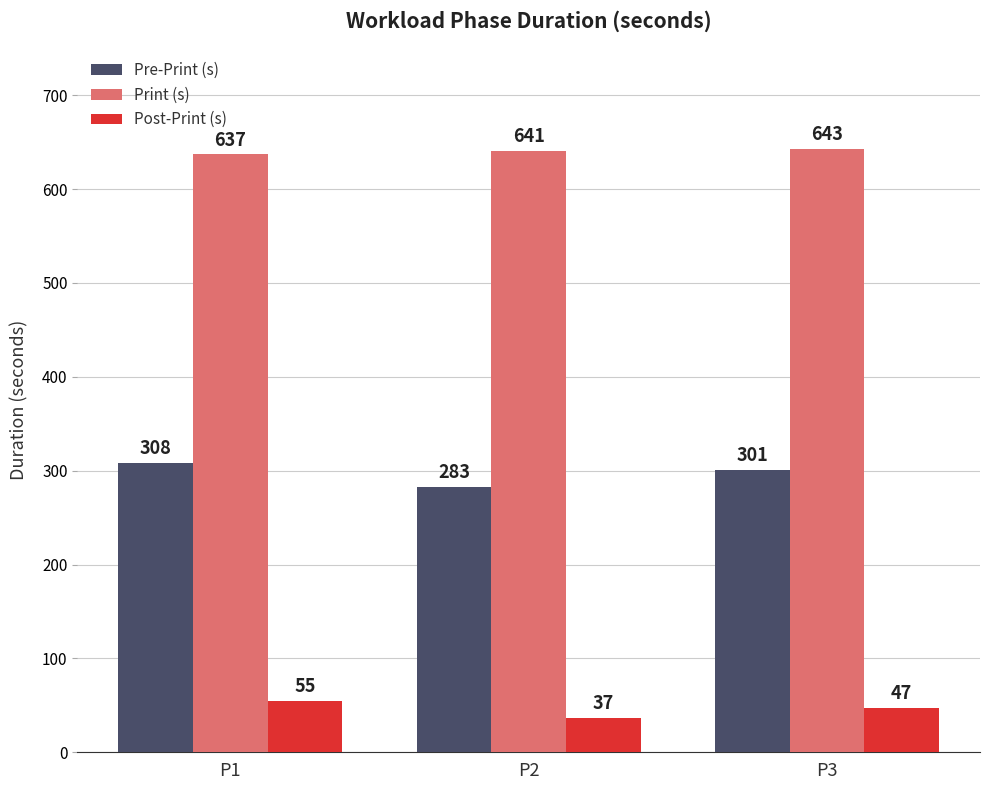

What is the value of the Post-Print (s) bar at the 3rd from the left?

47